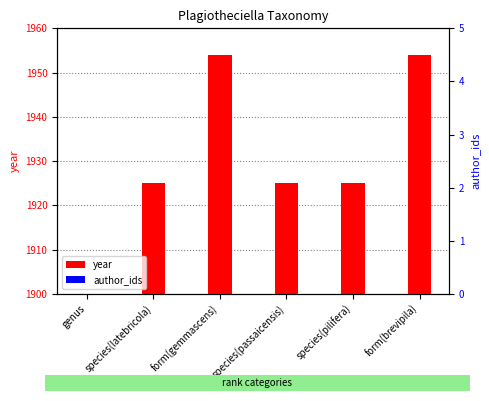

How many bars are there in each group?

2